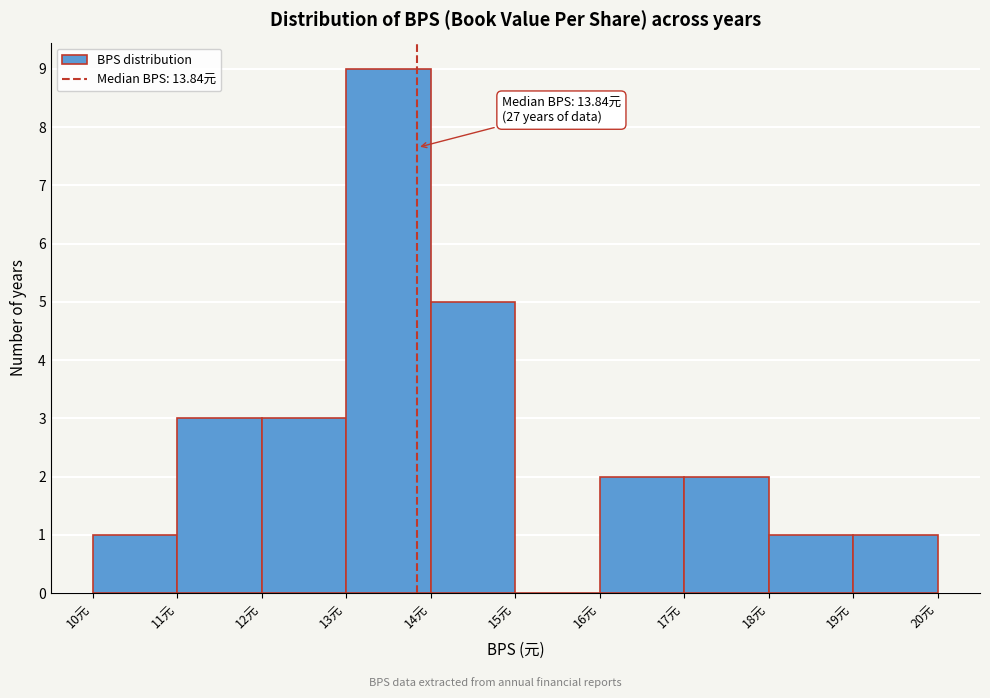

Over which range of the x-axis is the bar tallest?

13 to 14